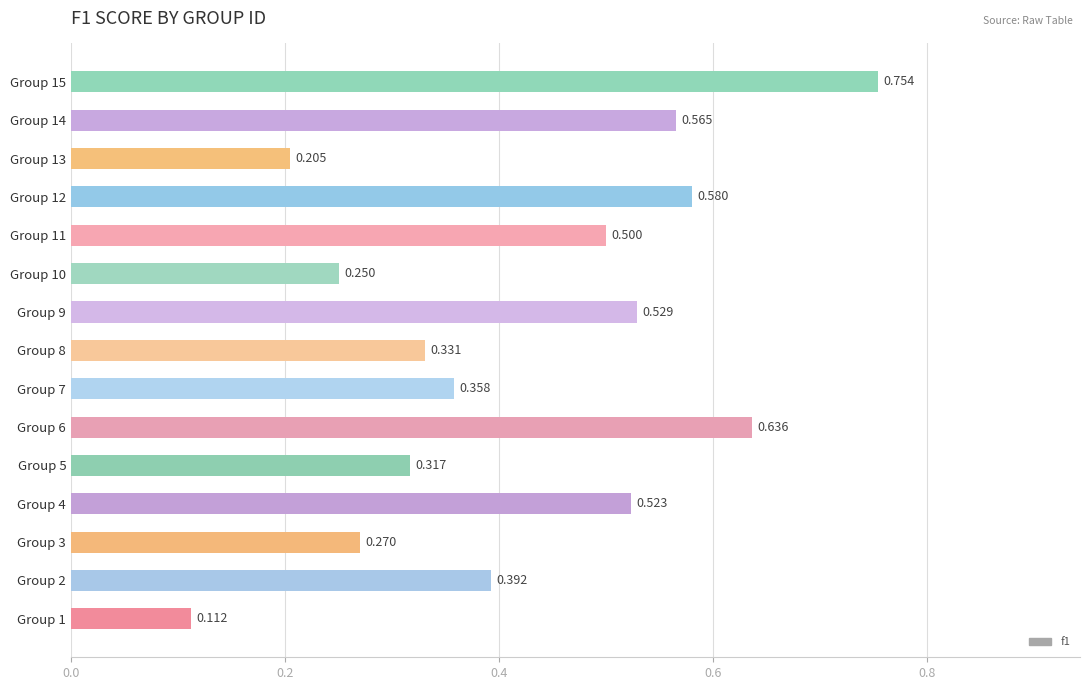

Does the chart contain any negative values?

No